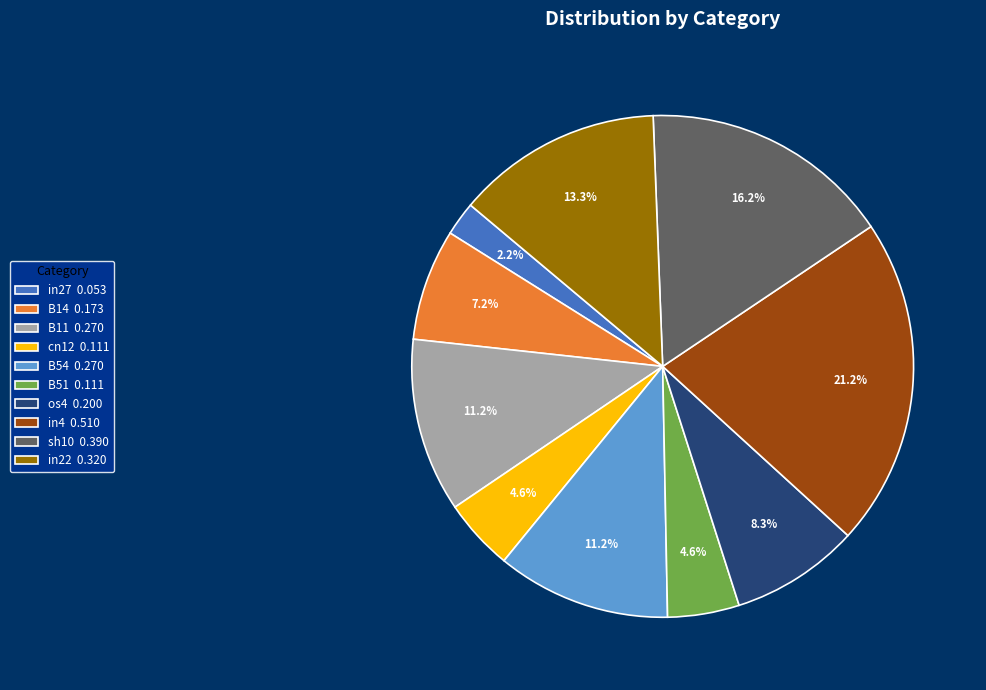

To the nearest percent, what is the combined percentage of B11 and cn12?

16%